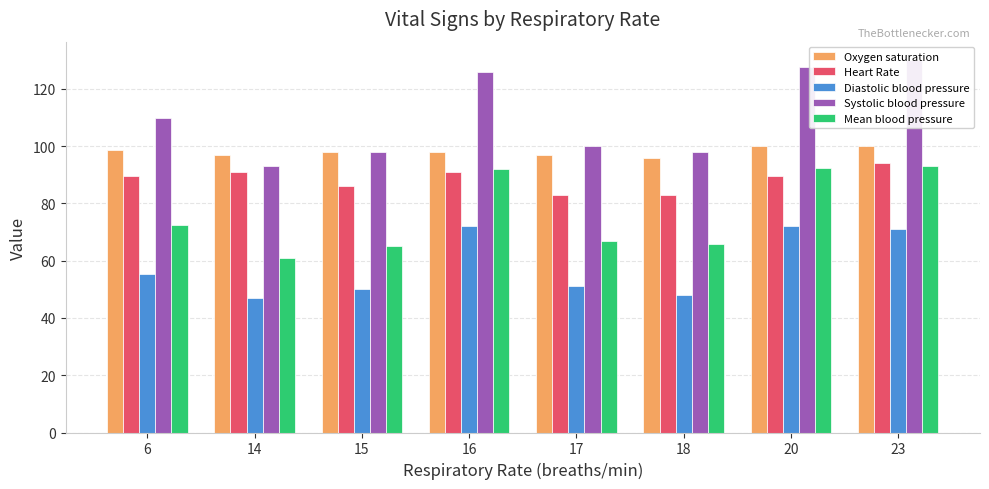

What is the average value of the Oxygen saturation series?

98.1